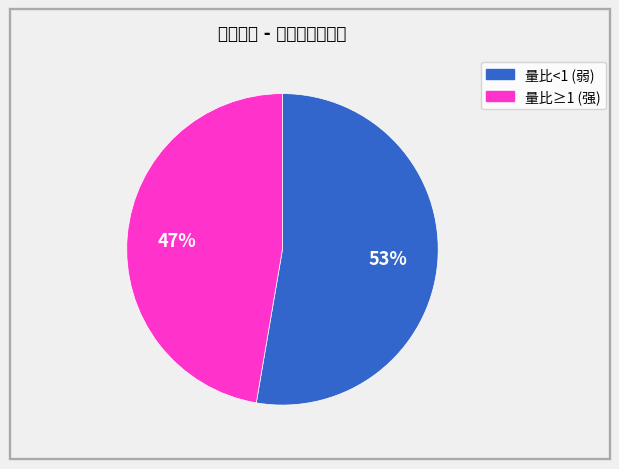

Is there a majority slice in this chart?

Yes